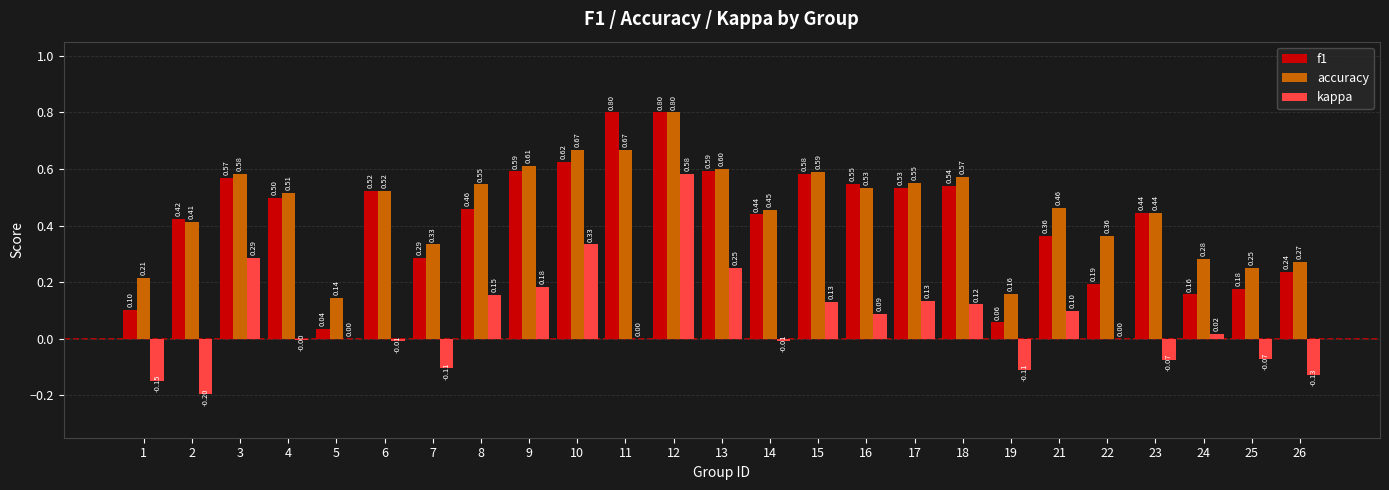

Count the accuracy values in the range 0 to 1.

25